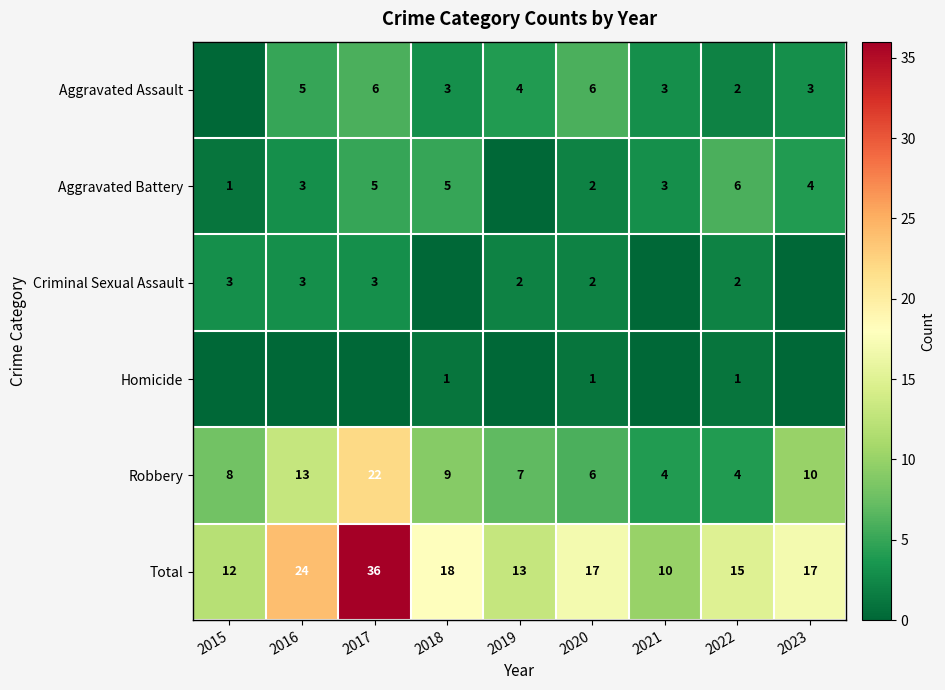

What is the maximum value shown in the chart?

36